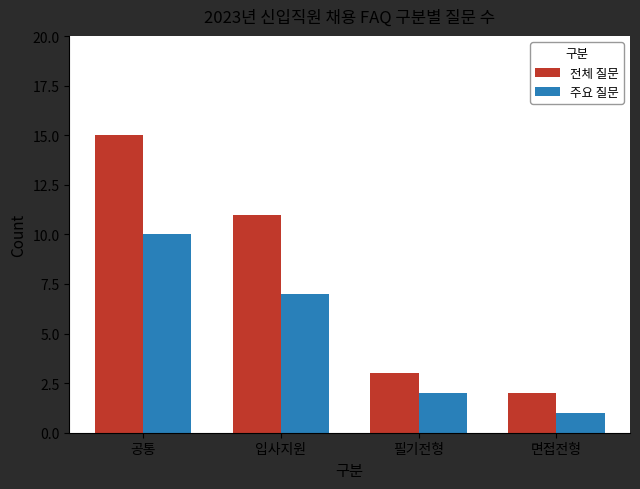

Is the value of 주요 질문 at 필기전형 greater than the value of 전체 질문 at 필기전형?

No